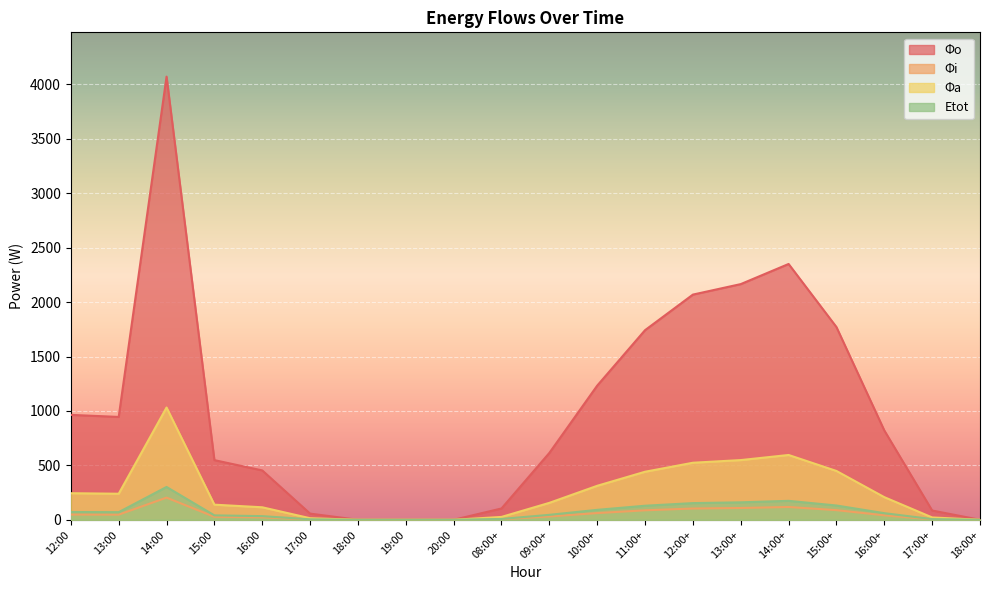

Rank the series at 18:00 from lowest to highest value.

Φo, Φi, Φa, Etot